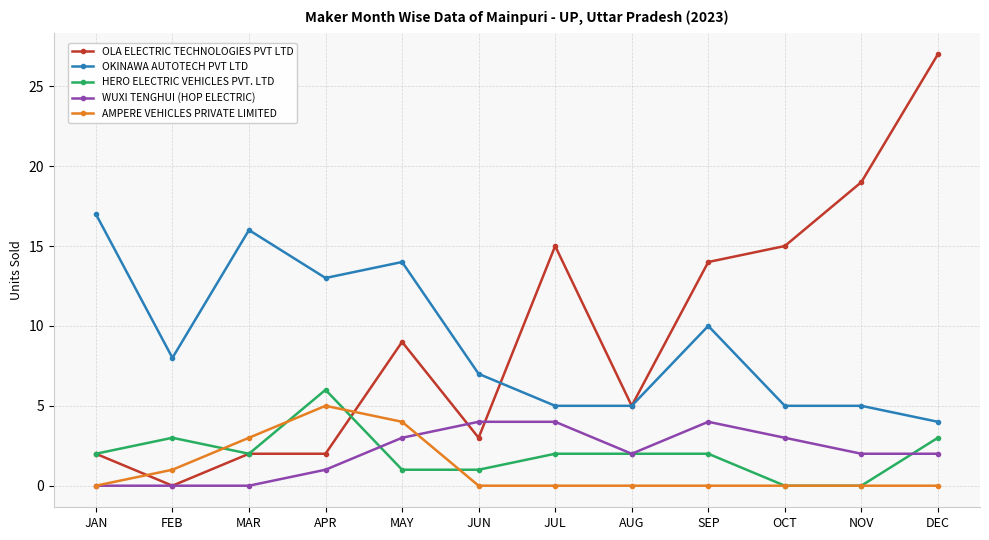

Is it true that OLA ELECTRIC TECHNOLOGIES PVT LTD equals 9 at MAY?

True